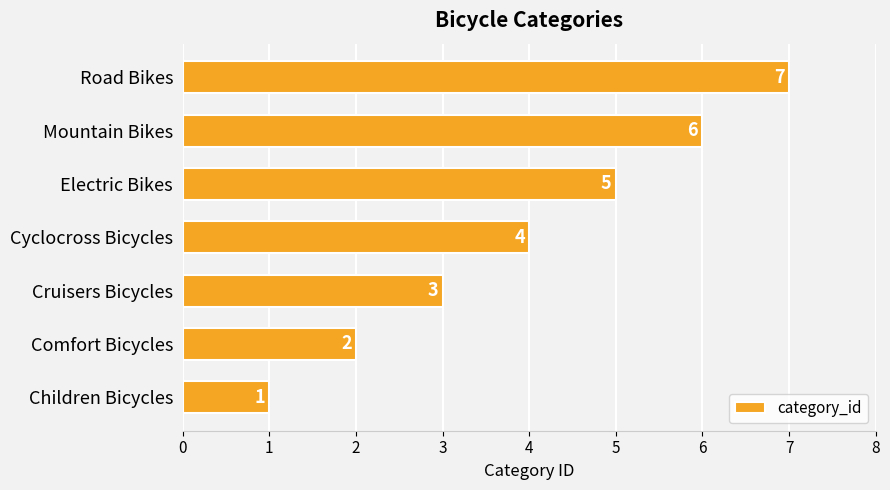

What is the difference between the maximum and minimum values?

6